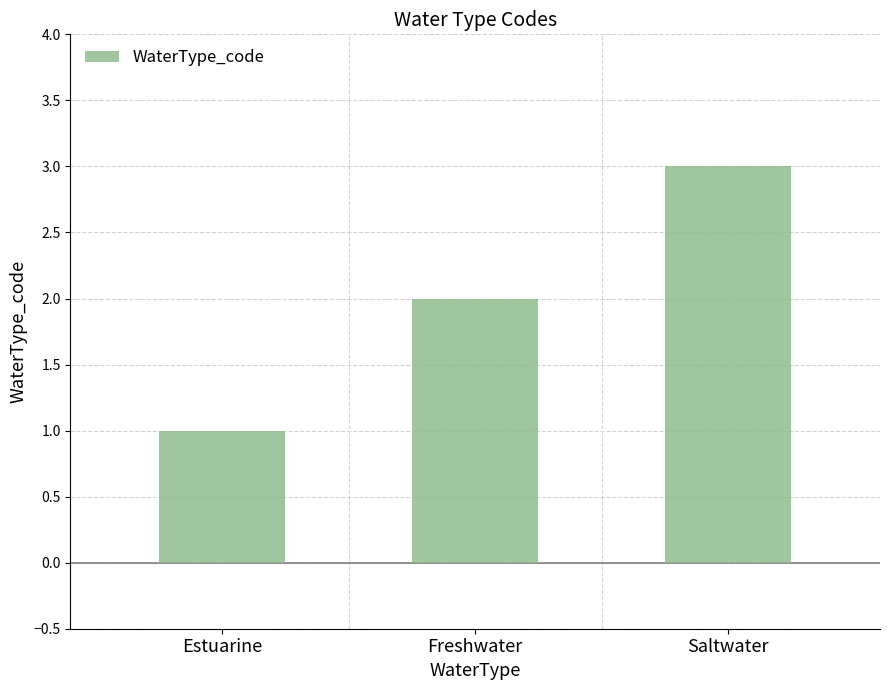

What is the difference between the values at Freshwater and Estuarine?

1